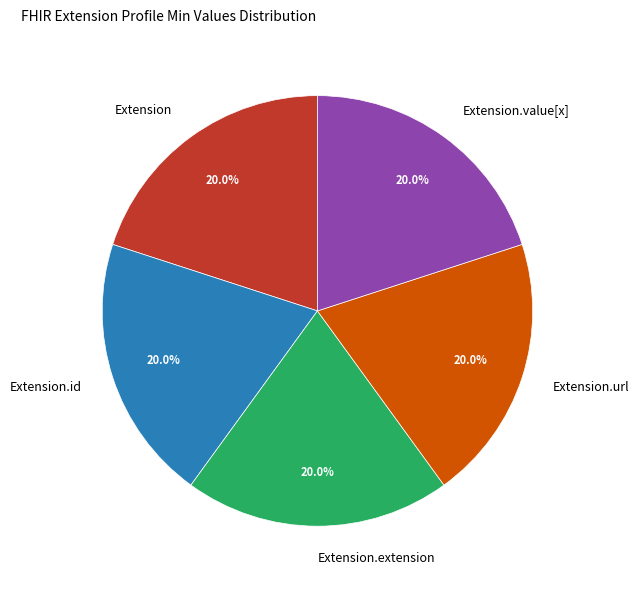

Is the sum of Extension.value[x] and Extension.id greater than half?

No